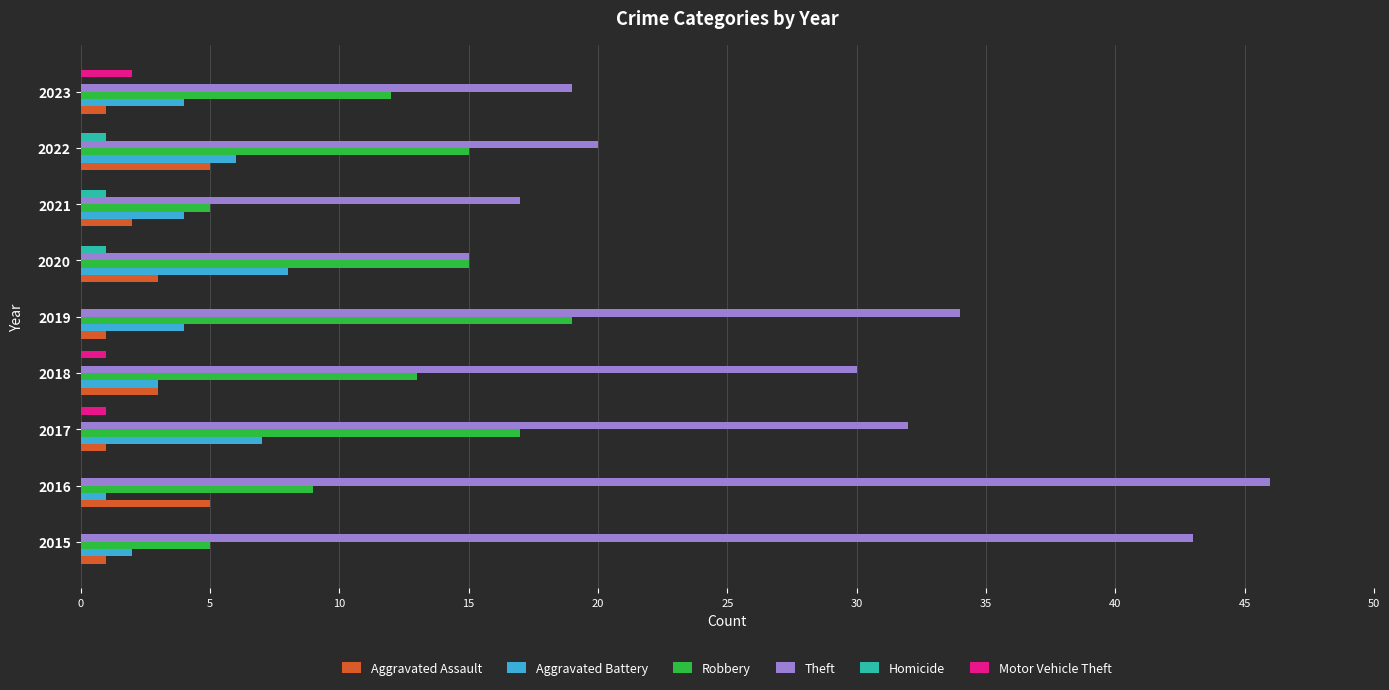

The value of Motor Vehicle Theft at 2018 is 1. True or false?

True